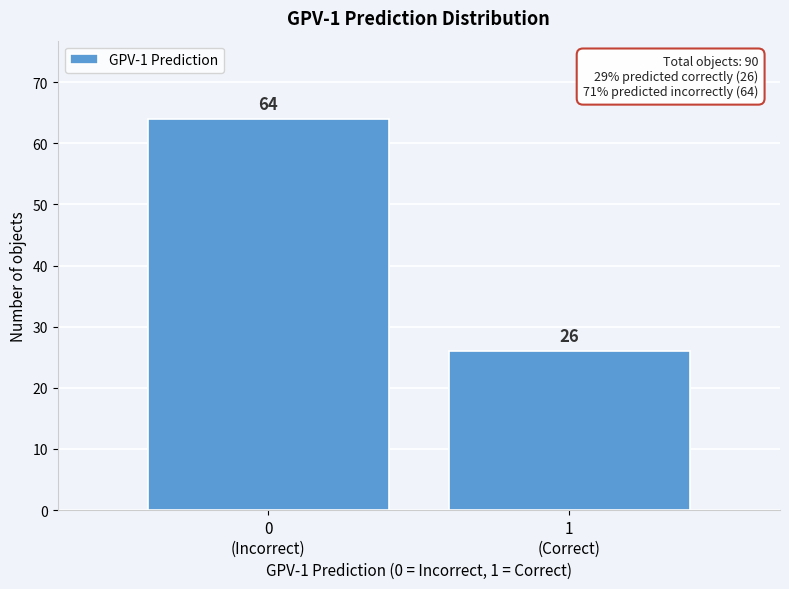

Reading left to right, list all the values displayed in this chart.

64	26